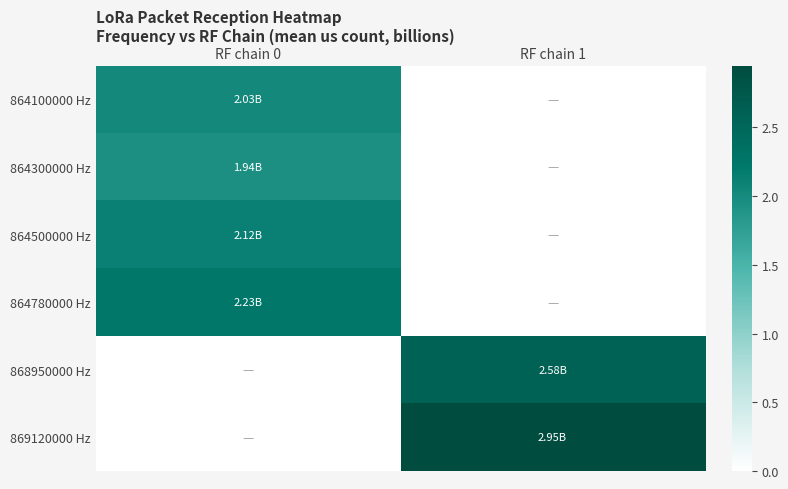

Reading left to right, what are all the values shown in this chart?

864100000 Hz: RF chain 0=2.0	RF chain 1=0.0
864300000 Hz: RF chain 0=1.9	RF chain 1=0.0
864500000 Hz: RF chain 0=2.1	RF chain 1=0.0
864780000 Hz: RF chain 0=2.2	RF chain 1=0.0
868950000 Hz: RF chain 0=0.0	RF chain 1=2.6
869120000 Hz: RF chain 0=0.0	RF chain 1=2.9